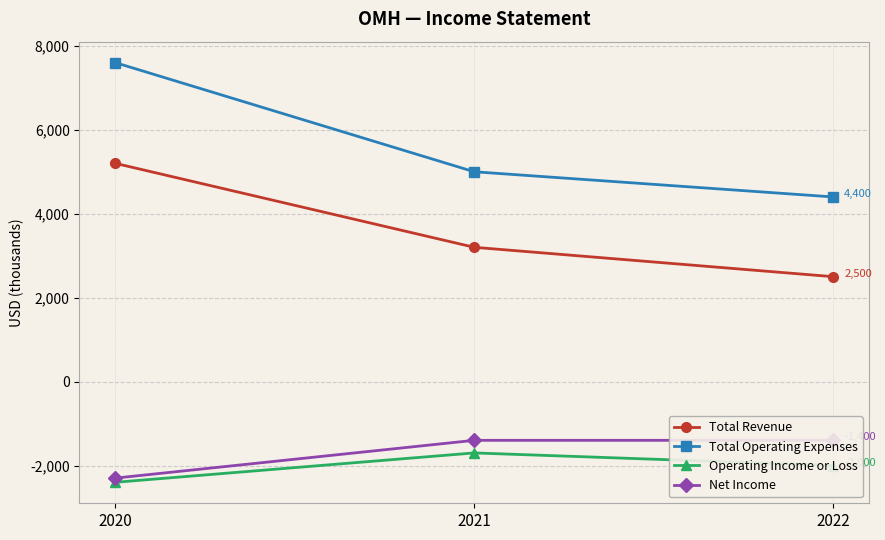

At how many categories does at least one series exceed 2373?

3